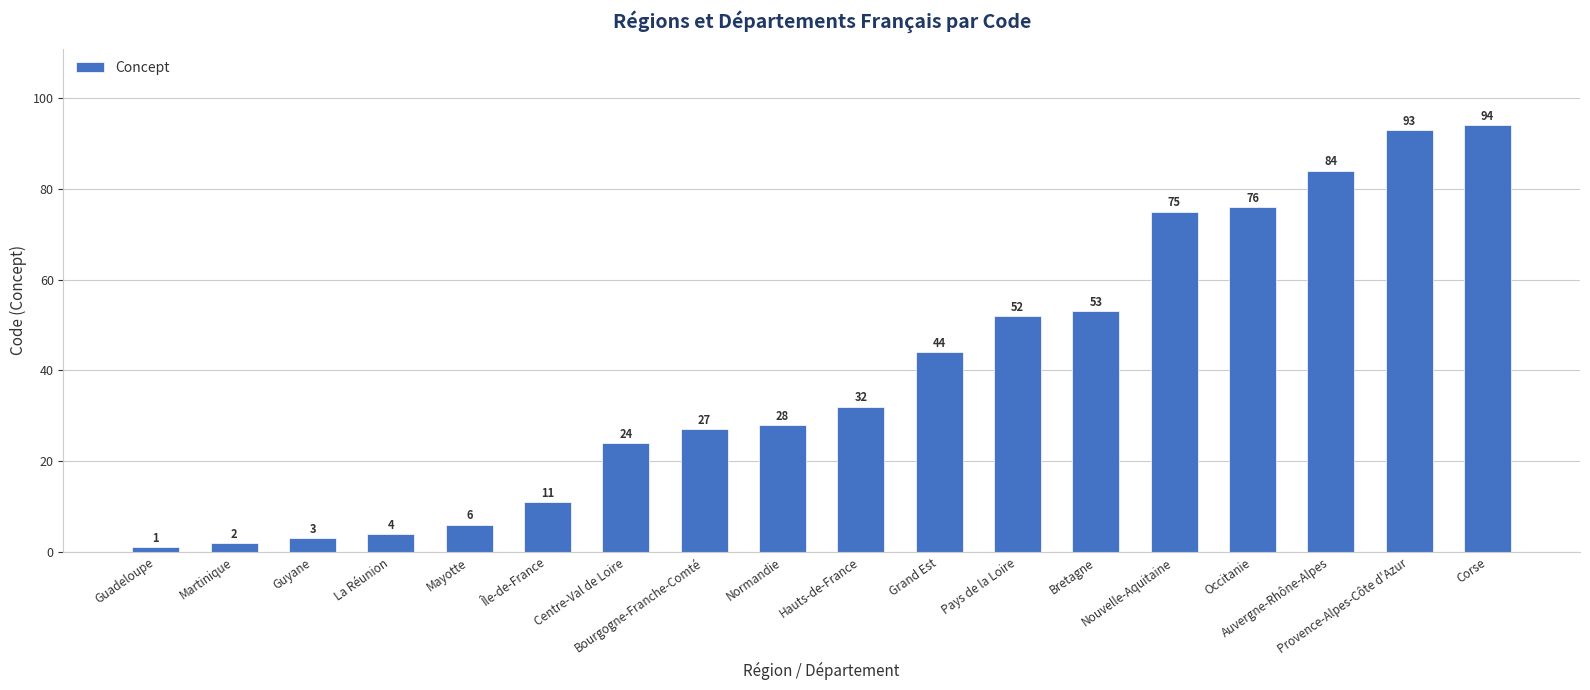

What is the label of the 17th bar from the left?

Provence-Alpes-Côte d'Azur